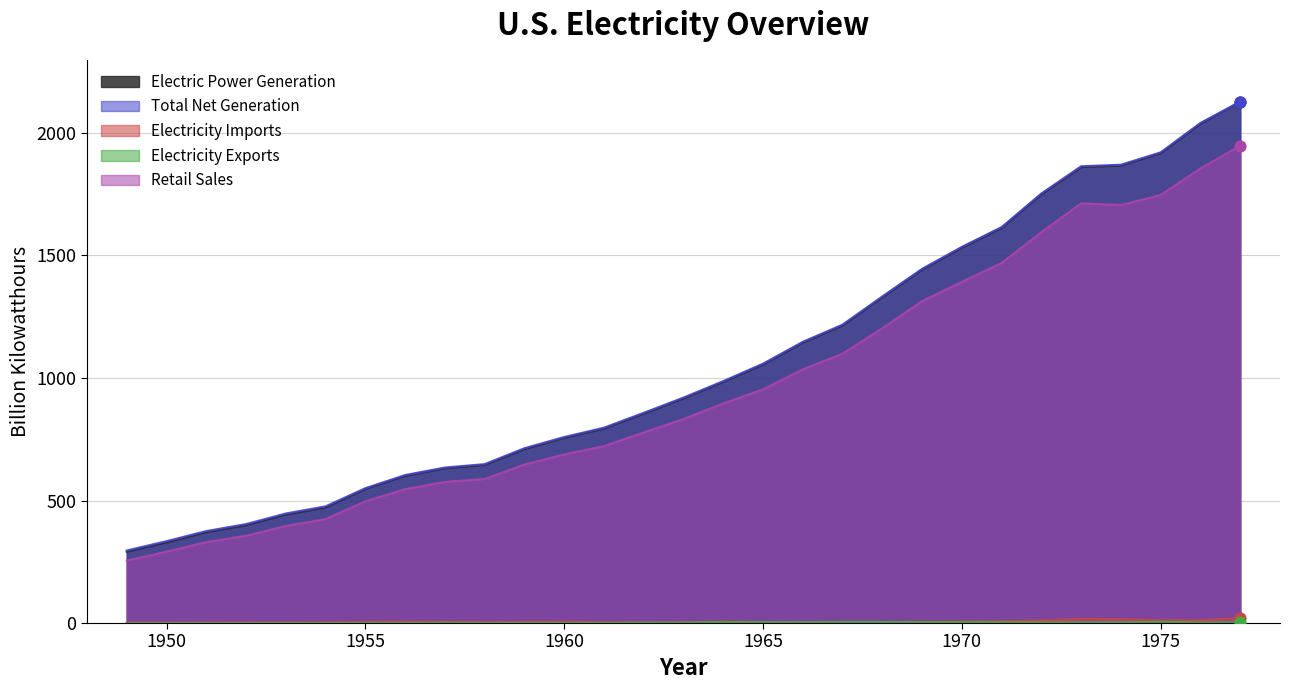

Which series contains the highest Y value?

Electric Power Generation